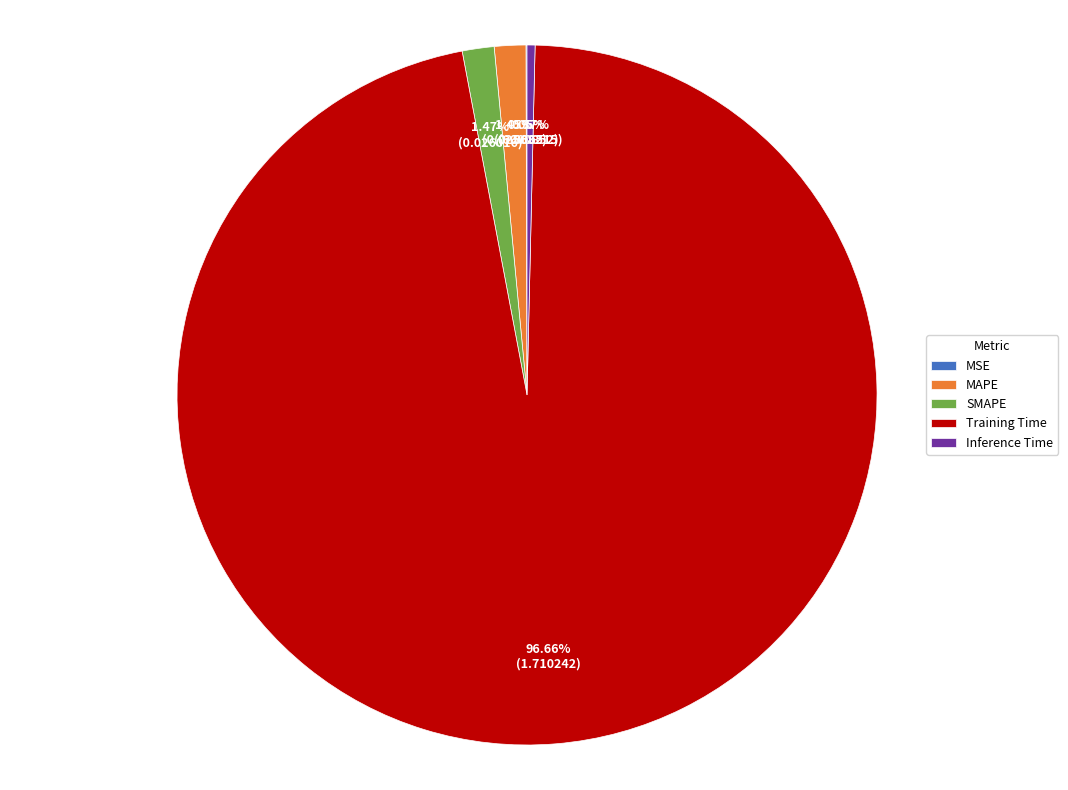

What portion of the pie excludes Training Time?

3.3%